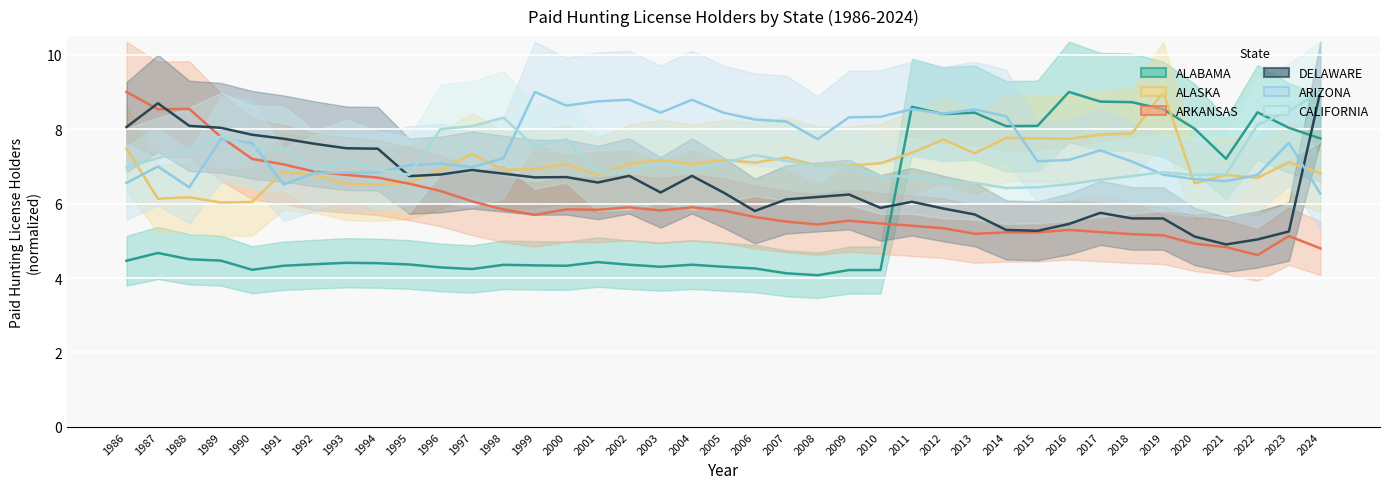

What value does the ARIZONA series have at 1988?

6.4